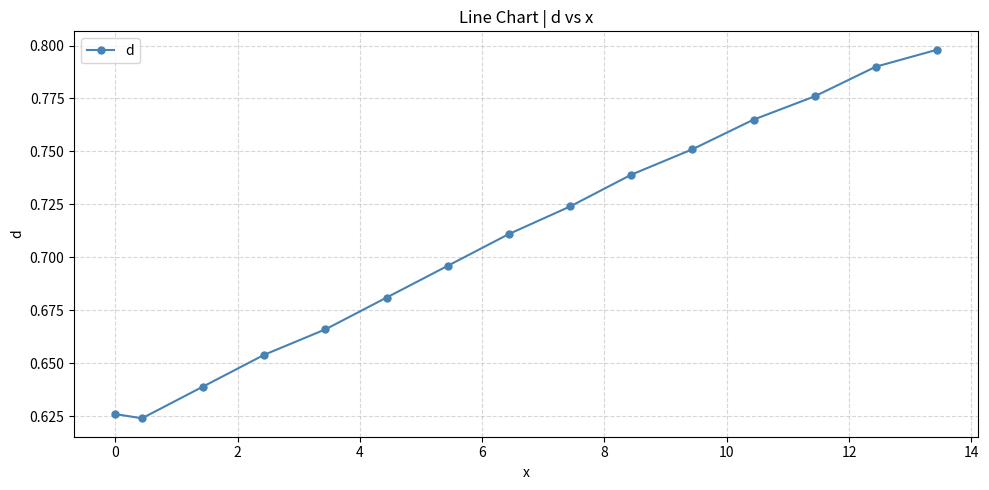

What is the sum of all values?

10.6